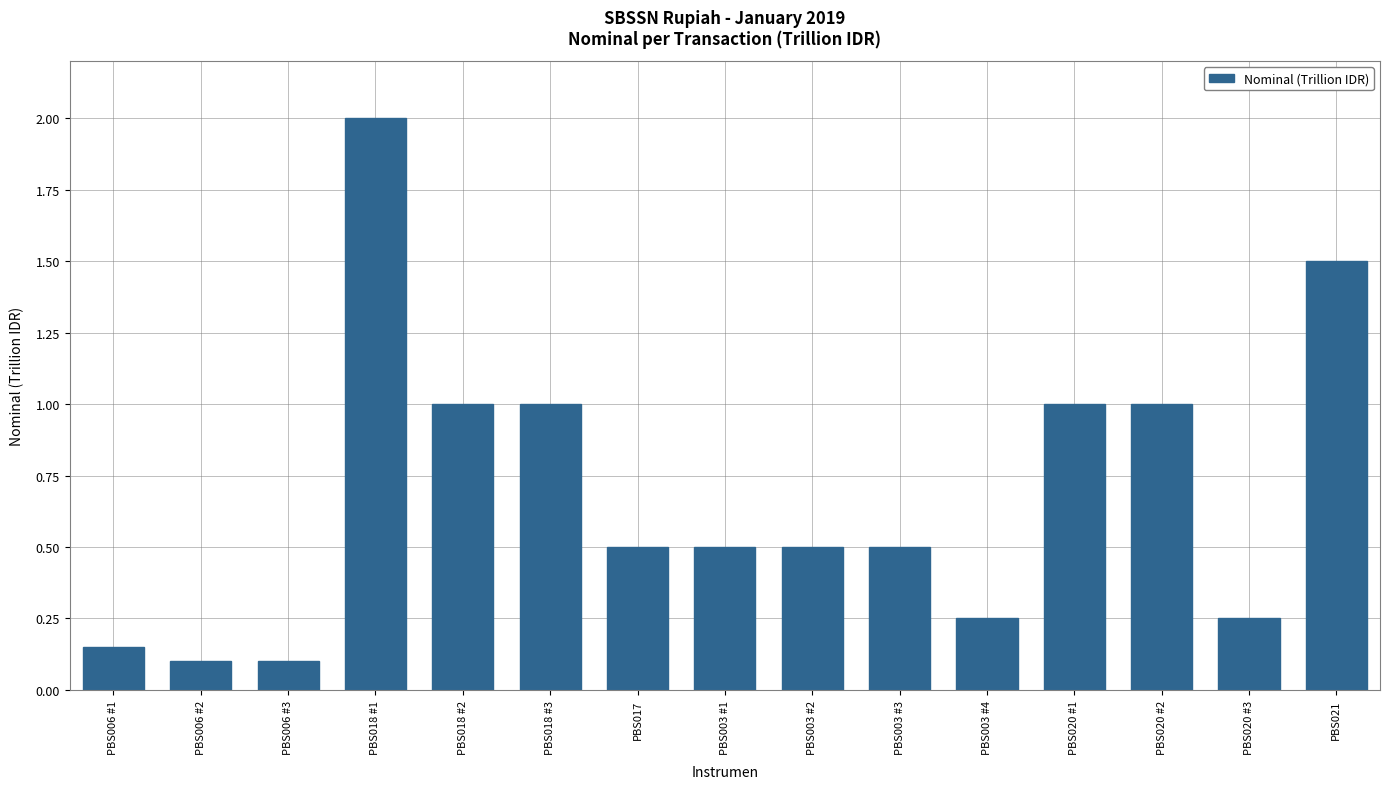

The chart shows a value of 0.9 at PBS003 #2. True or false?

False